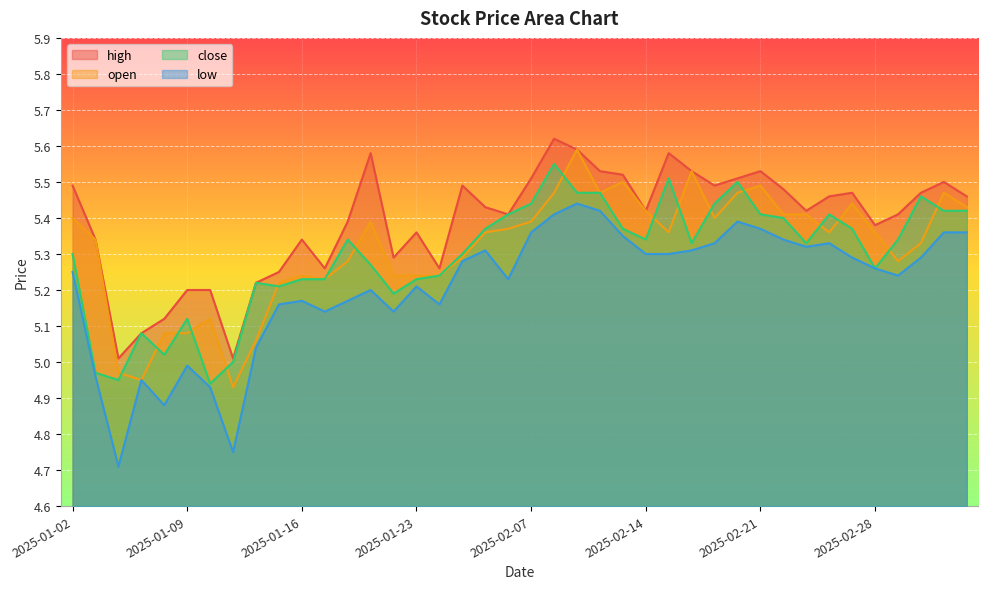

What are all the series names shown in the legend?

high, open, close, low